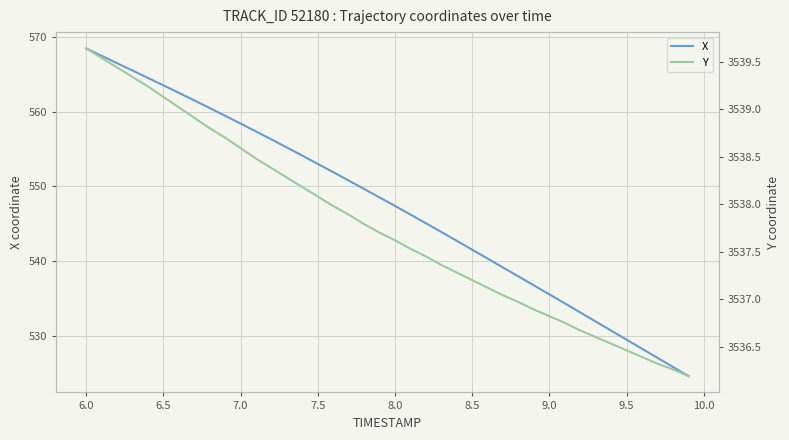

True or false: X has a value of 535.5 at 9.0.

True